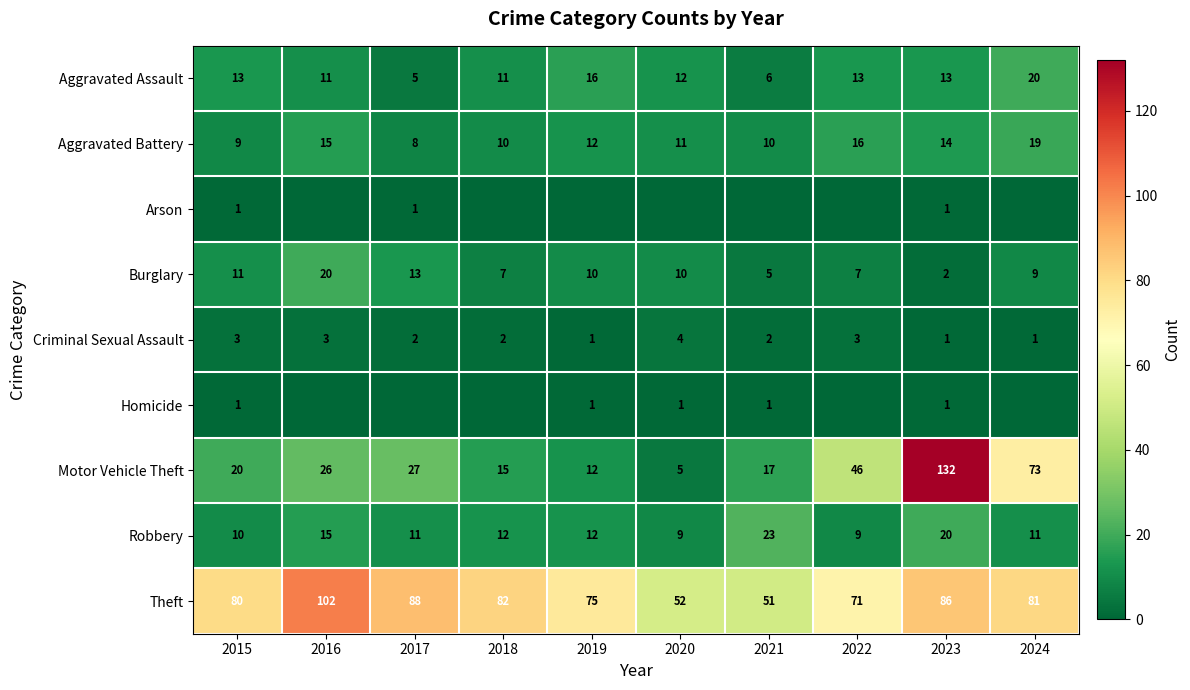

What is the average value of the Theft series?

77